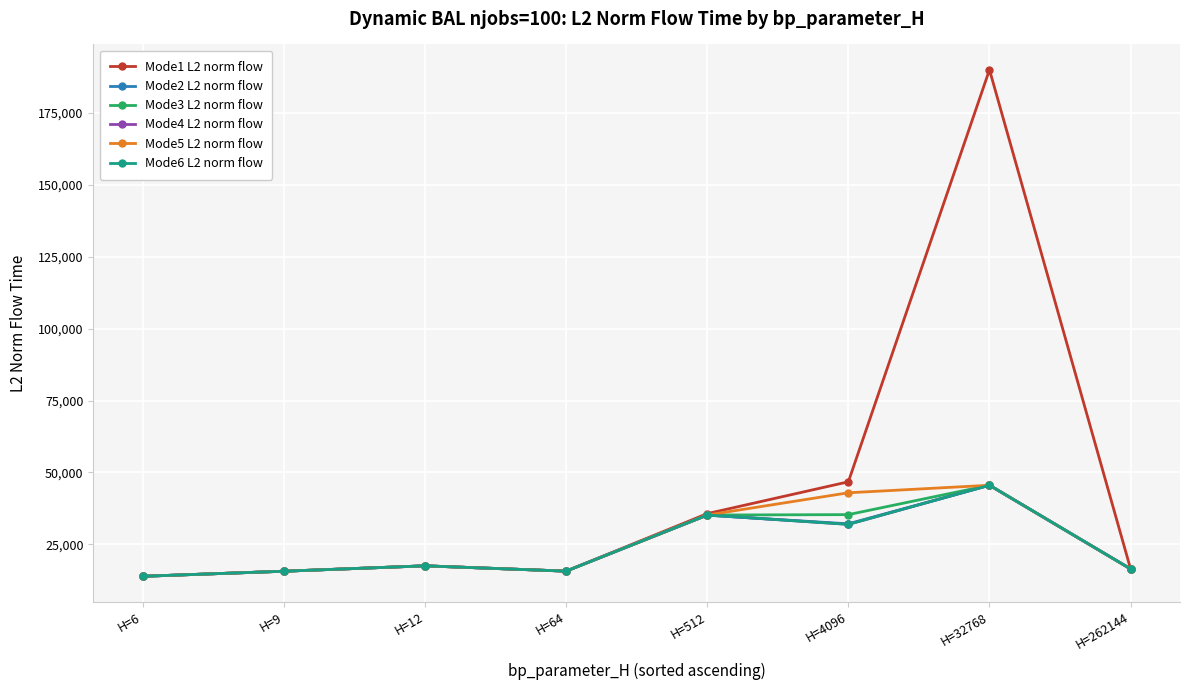

Is the value of Mode3 L2 norm flow at H=262144 greater than the value of Mode2 L2 norm flow at H=4096?

No